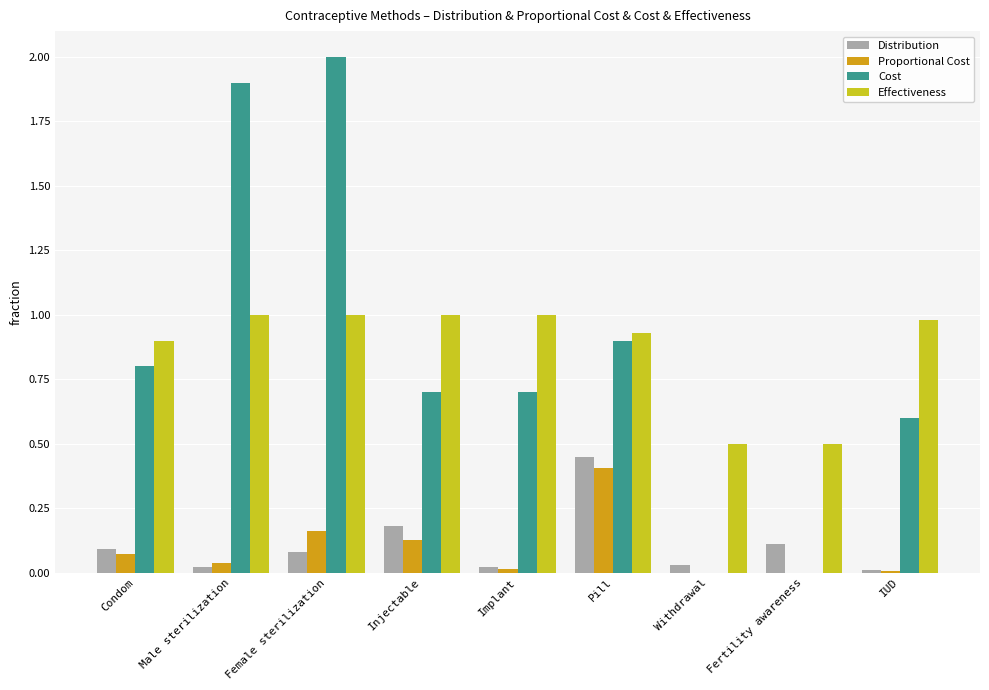

How many groups of bars are there?

9